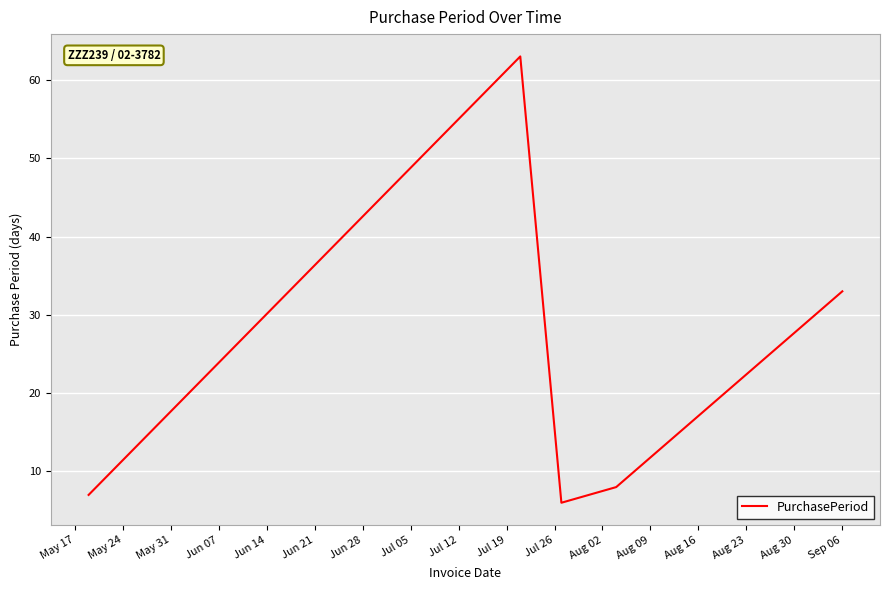

What is the difference between the maximum and second lowest values?

56